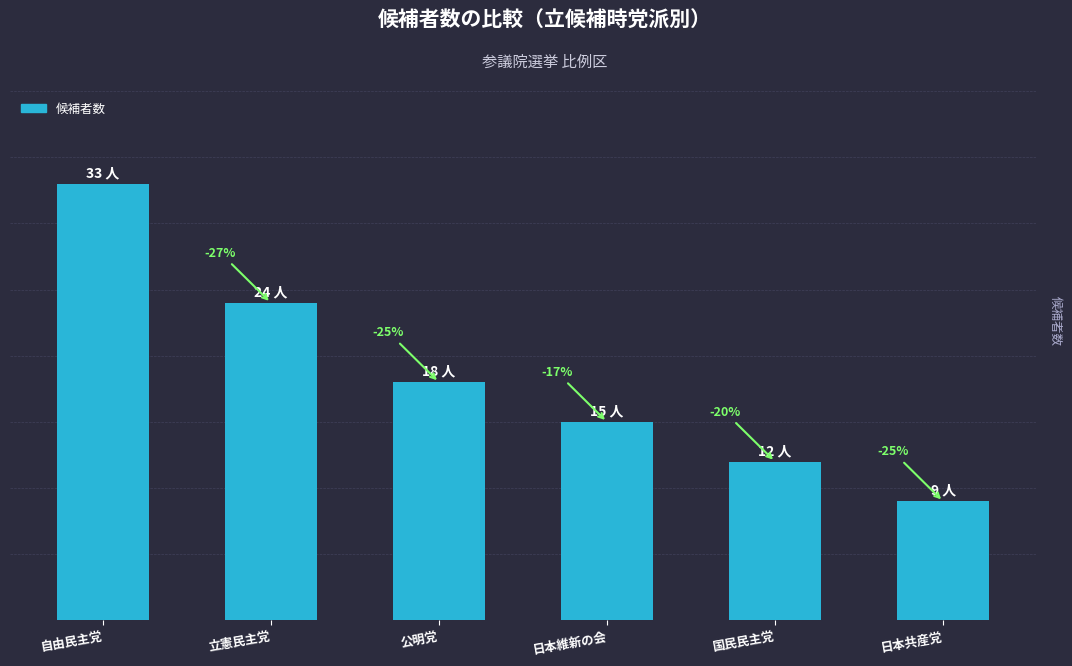

True or false: the data shows 10 at 公明党.

False